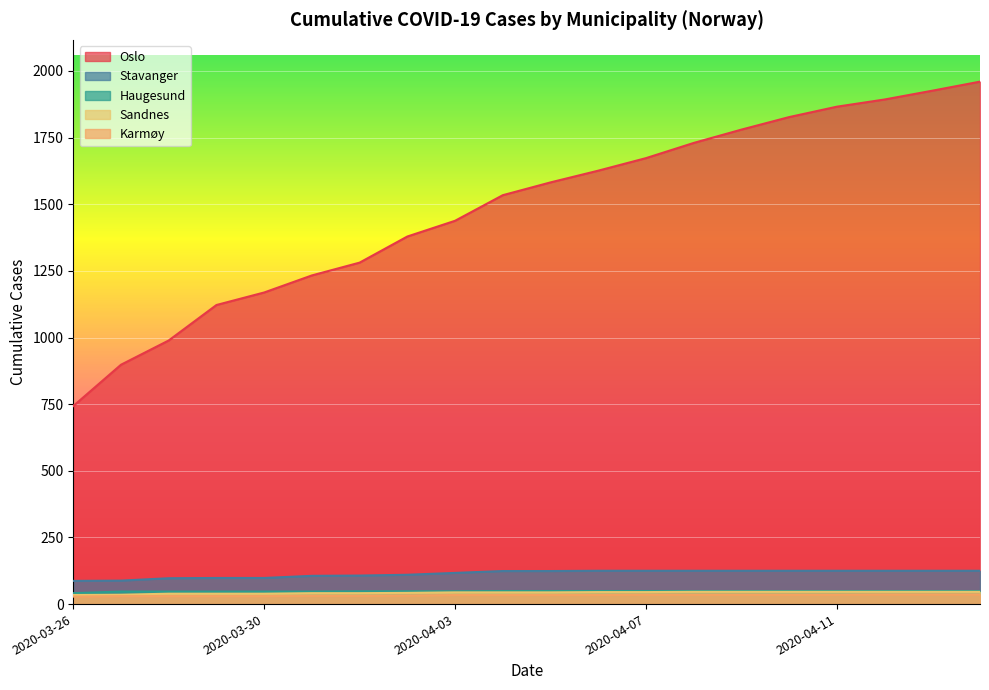

What are all the series names shown in the legend?

Oslo, Stavanger, Haugesund, Sandnes, Karmøy